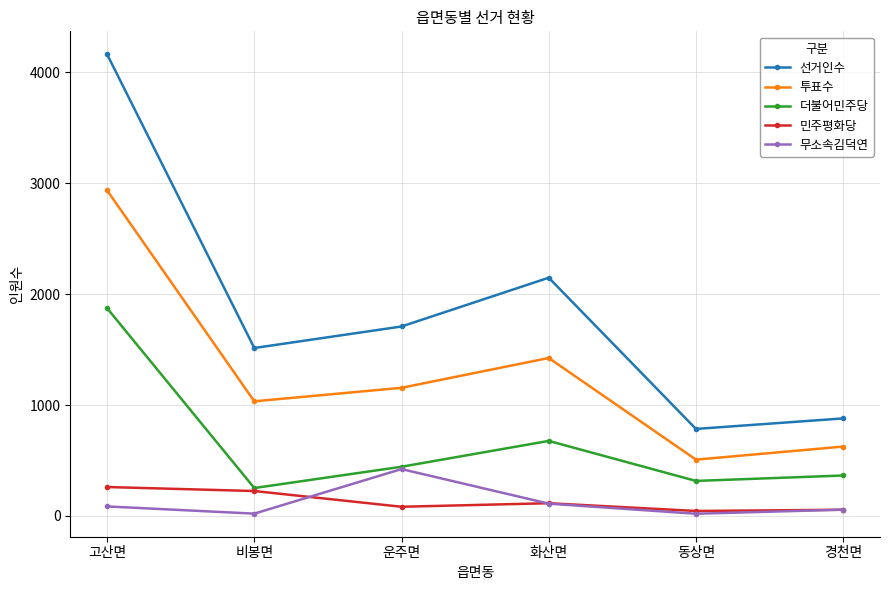

What is the label of the 6th point from the left?

경천면